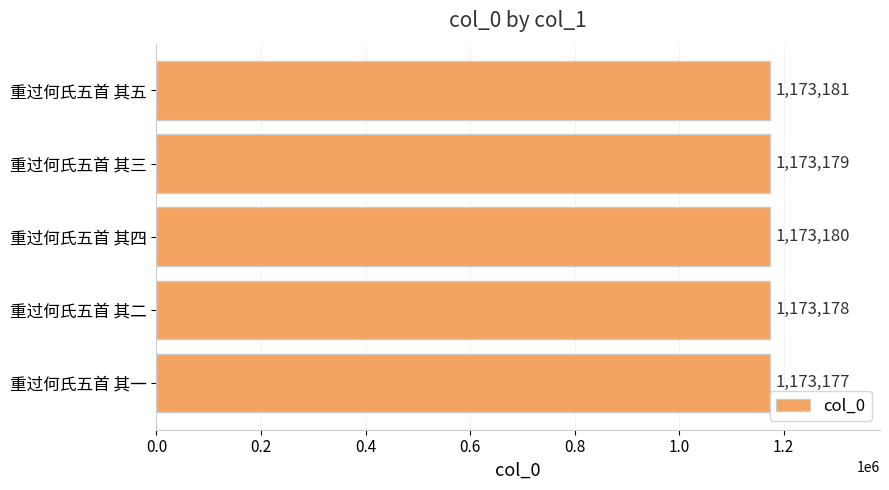

Rank the categories by value from highest to lowest.

重过何氏五首 其五, 重过何氏五首 其四, 重过何氏五首 其三, 重过何氏五首 其二, 重过何氏五首 其一